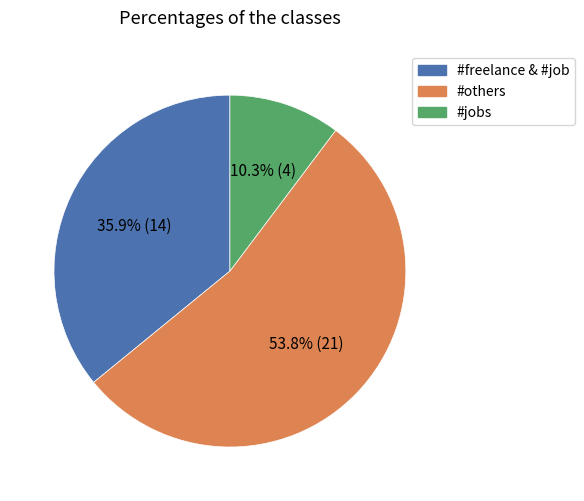

Does any single category account for the majority?

Yes